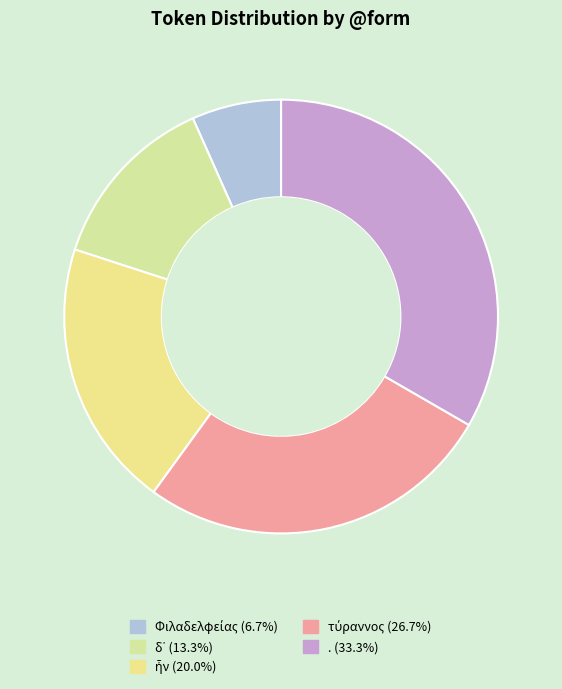

Is there a majority slice in this chart?

No